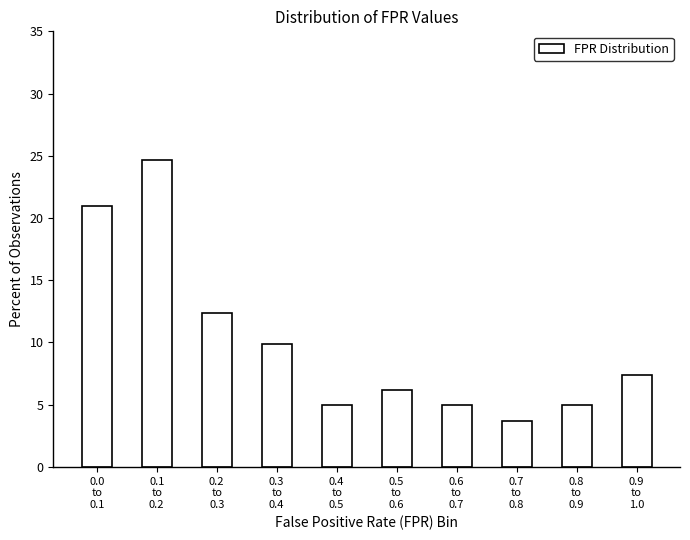

What is the value of the 2nd bar from the left?

24.7